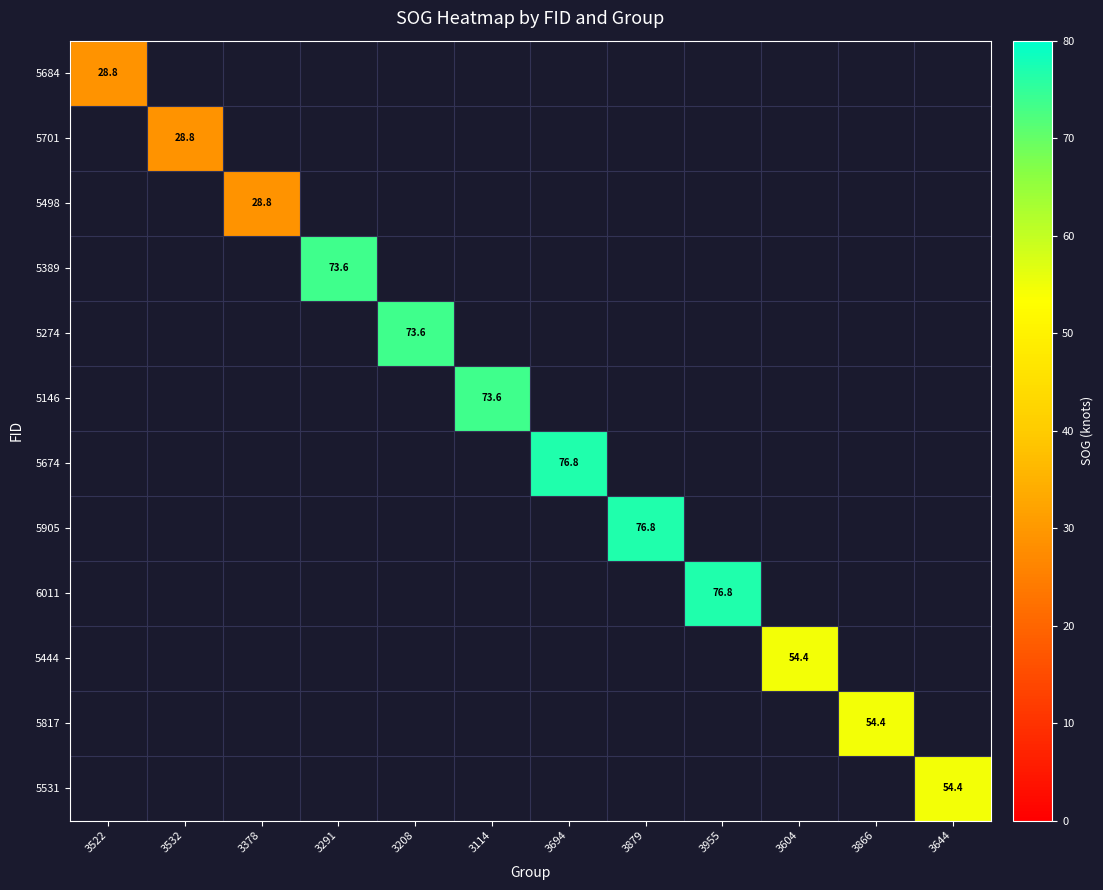

Count the number of categories in the chart.

12